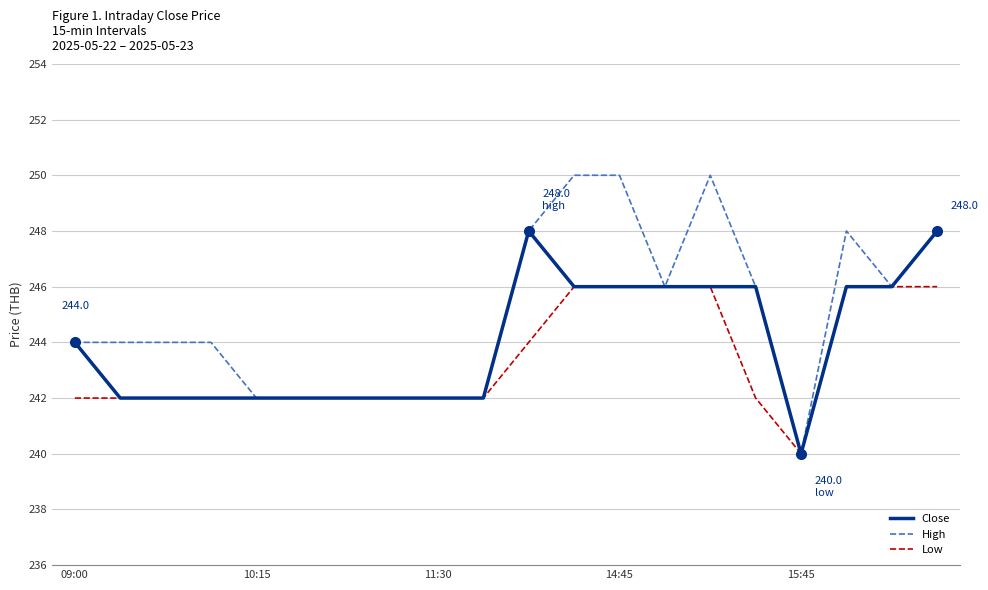

Which series has the widest spread of values?

High